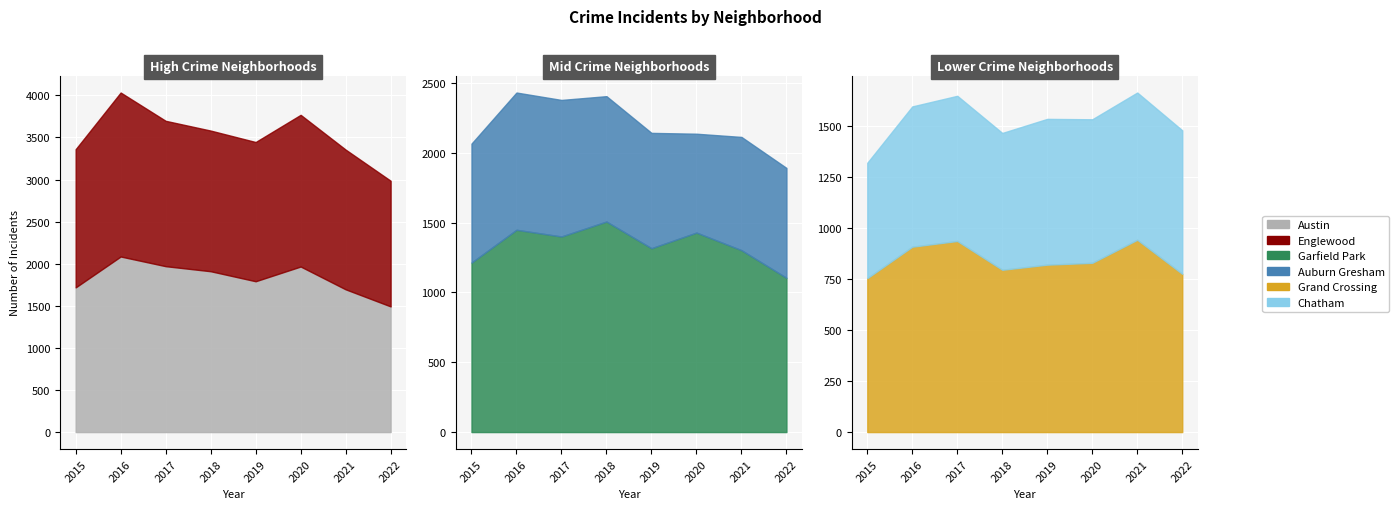

Is the value of Auburn Gresham at 2021 greater than the value of Englewood at 2021?

No